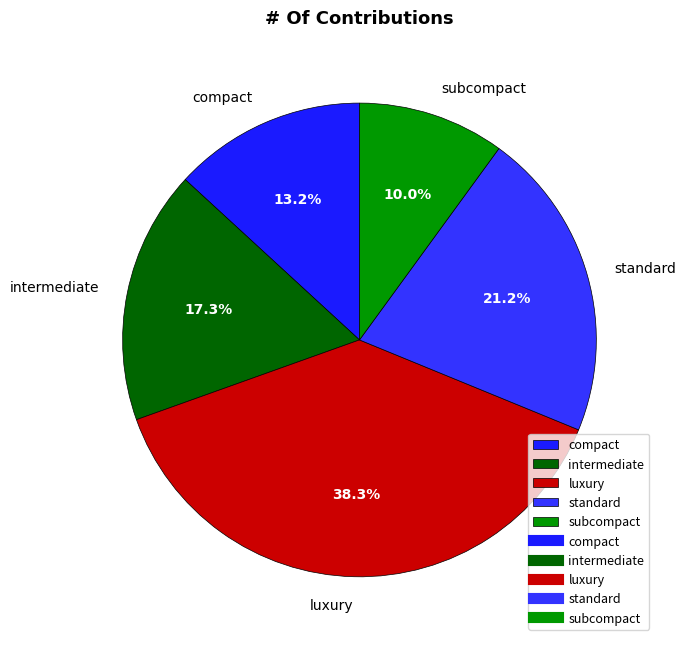

Approximately how many times larger is the value at compact compared to standard?

0.6